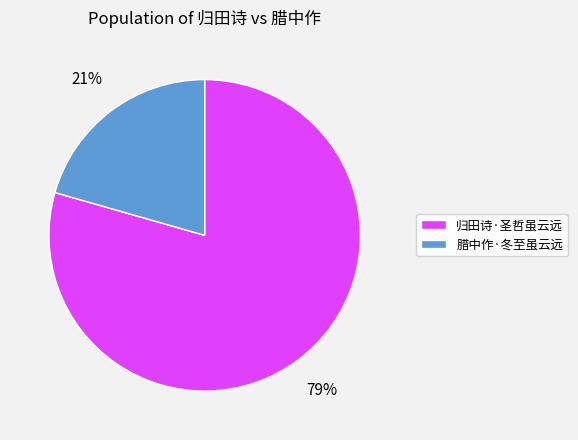

Does 归田诗·圣哲虽云远 represent more than half of the total?

Yes